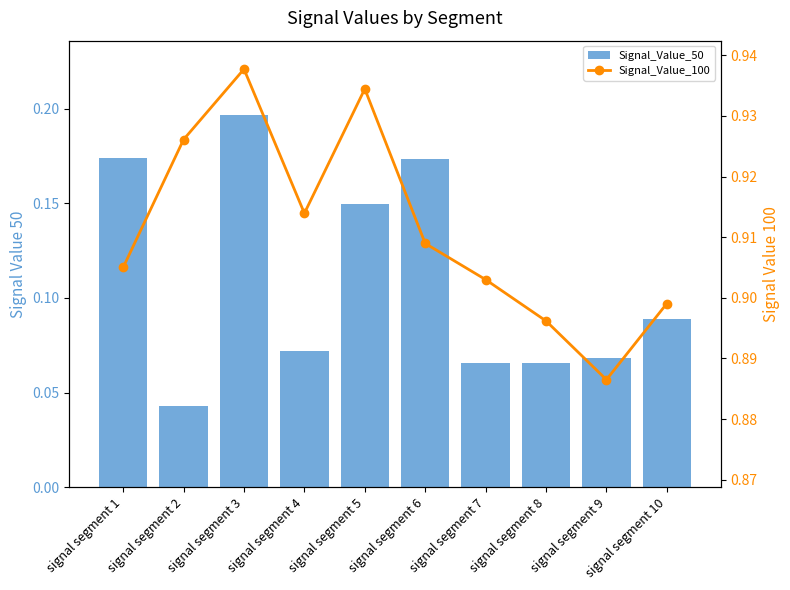

Which series has the largest range (max minus min)?

Signal_Value_50